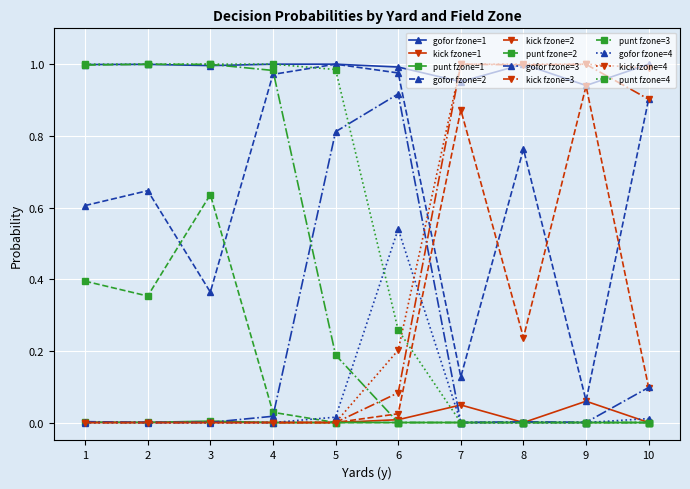

True or false: gofor fzone=2 and kick fzone=4 cross at least once.

True